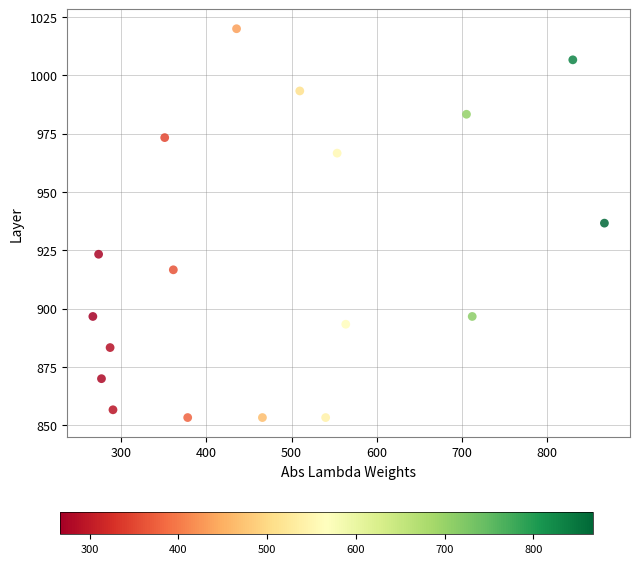

What is the range of Y values (max minus min)?

166.7